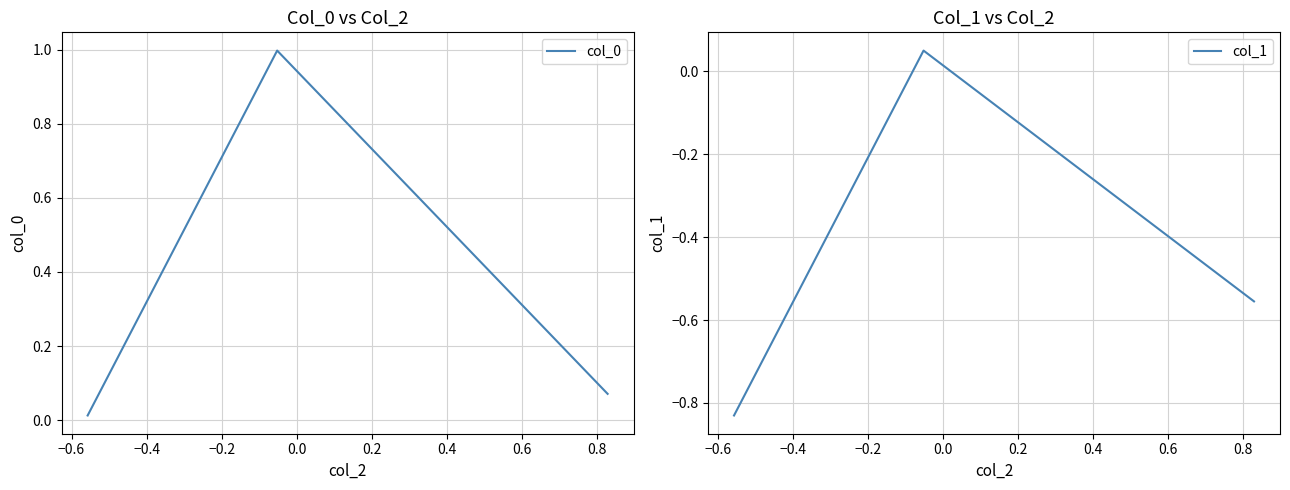

At how many categories does at least one series exceed 0?

3